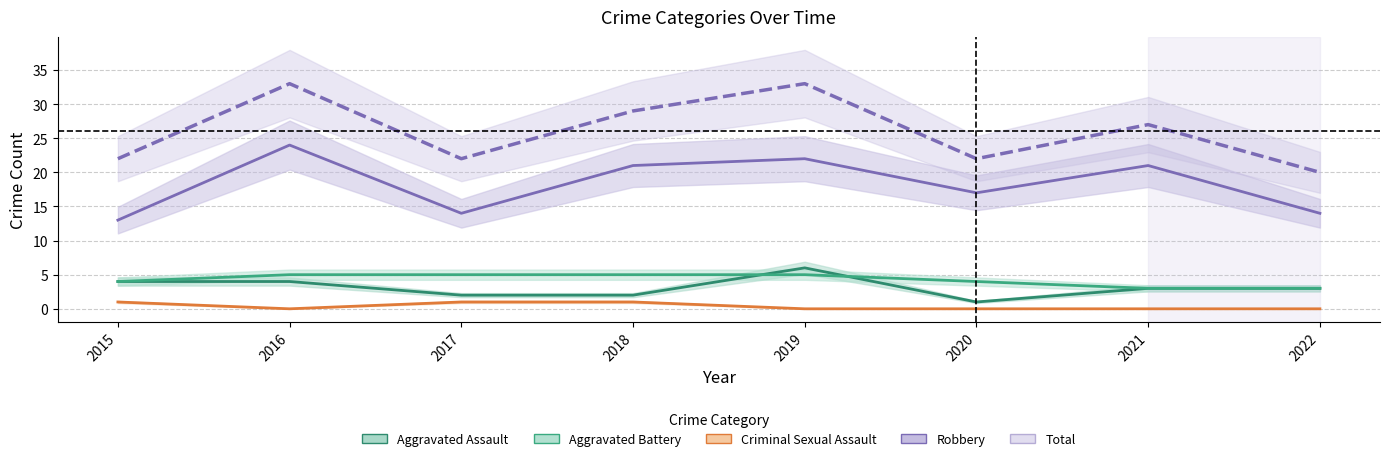

What is the value of the Criminal Sexual Assault point at the 3rd from the left?

1